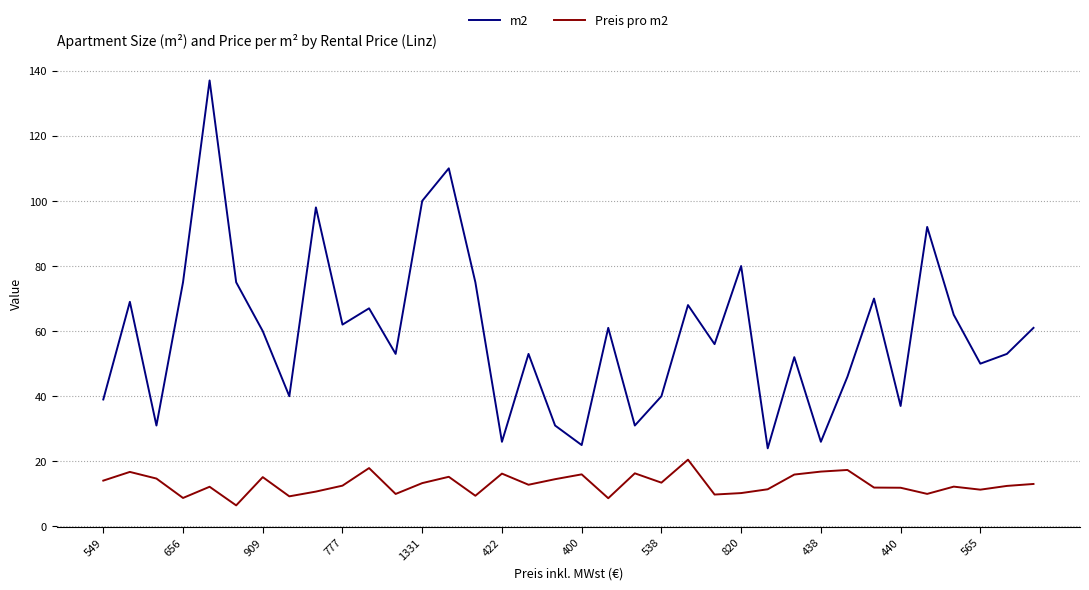

What is the difference between the maximum and minimum values in the Preis pro m2 series?

14.0